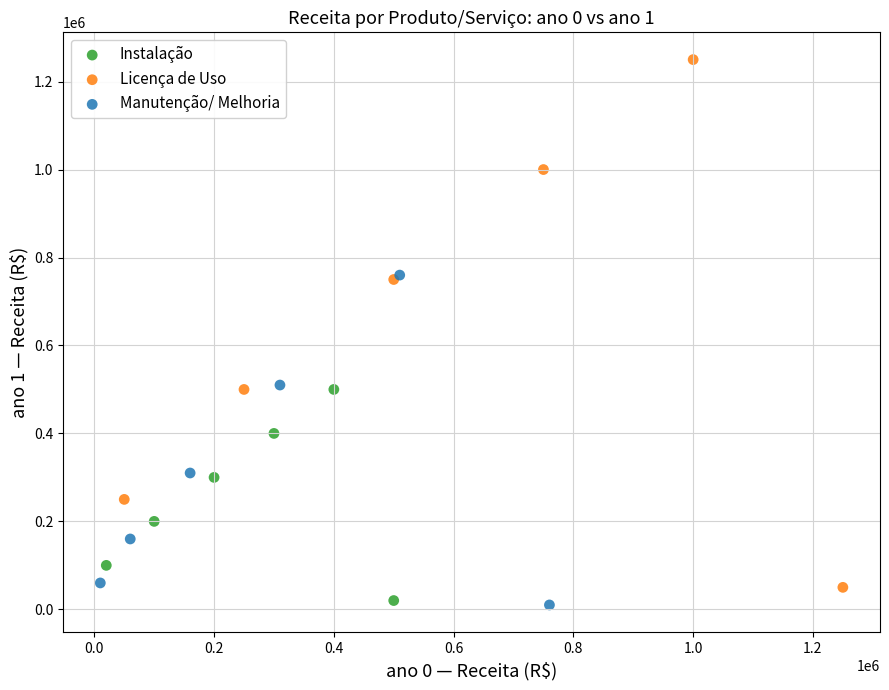

Which series contains the highest Y value?

Licença de Uso